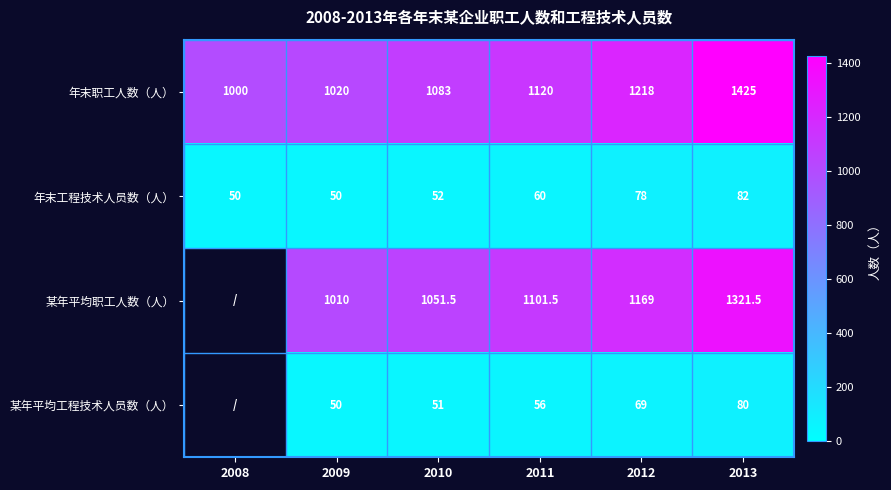

The value of 年末工程技术人员数（人） at 2013 is 48.4. True or false?

False